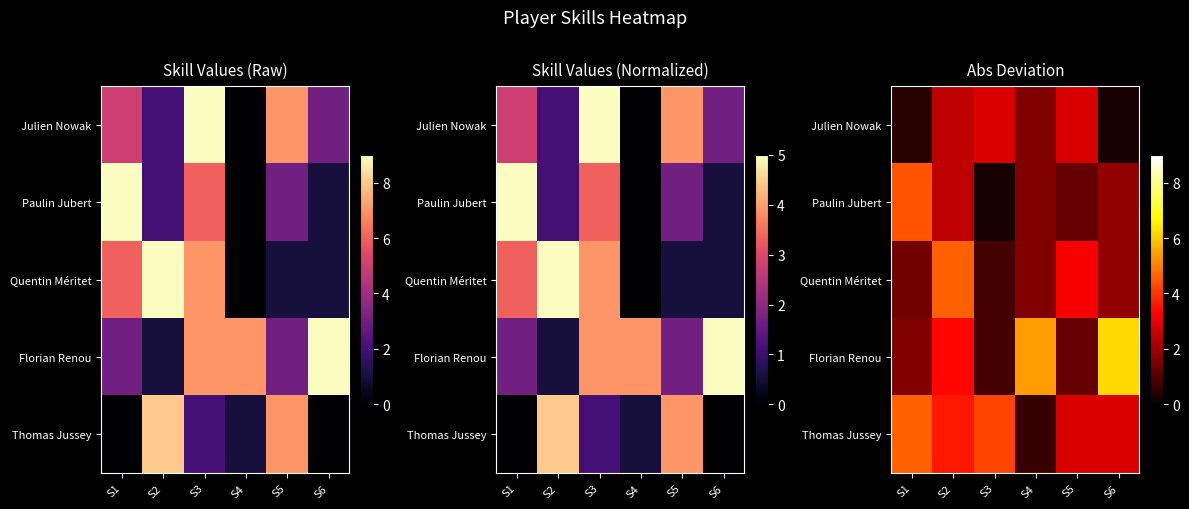

How many values in the Quentin Méritet series are below 1?

1